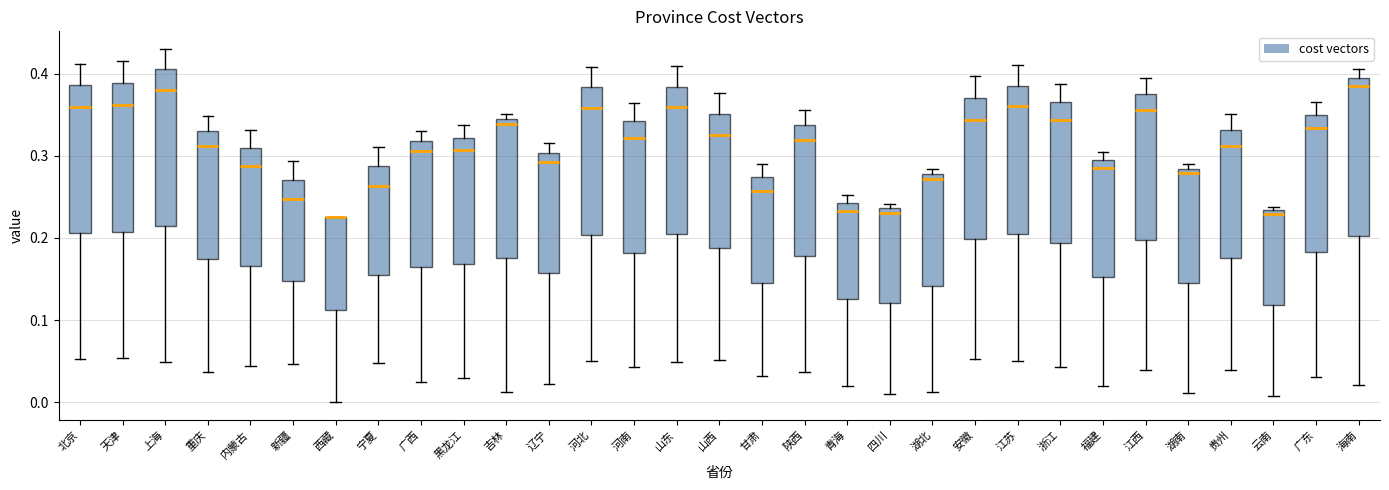

Where does the upper whisker of the box for 甘肃 end on the y-axis? The values are not printed on the chart, so give them approximately, as read against the axis.

0.29